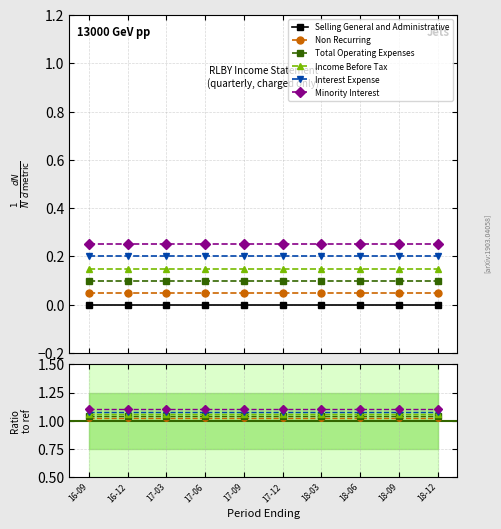

List the labels in order of Interest Expense value, largest first.

16-09, 16-12, 17-03, 17-06, 17-09, 17-12, 18-03, 18-06, 18-09, 18-12